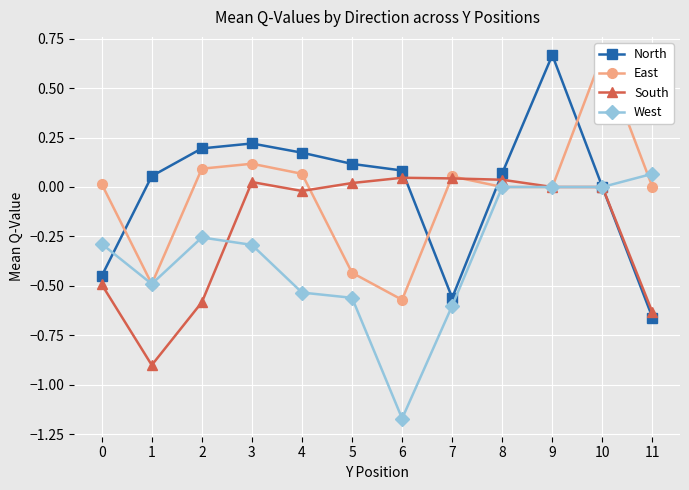

What is the value of the East point at the 6th from the left?

-0.4